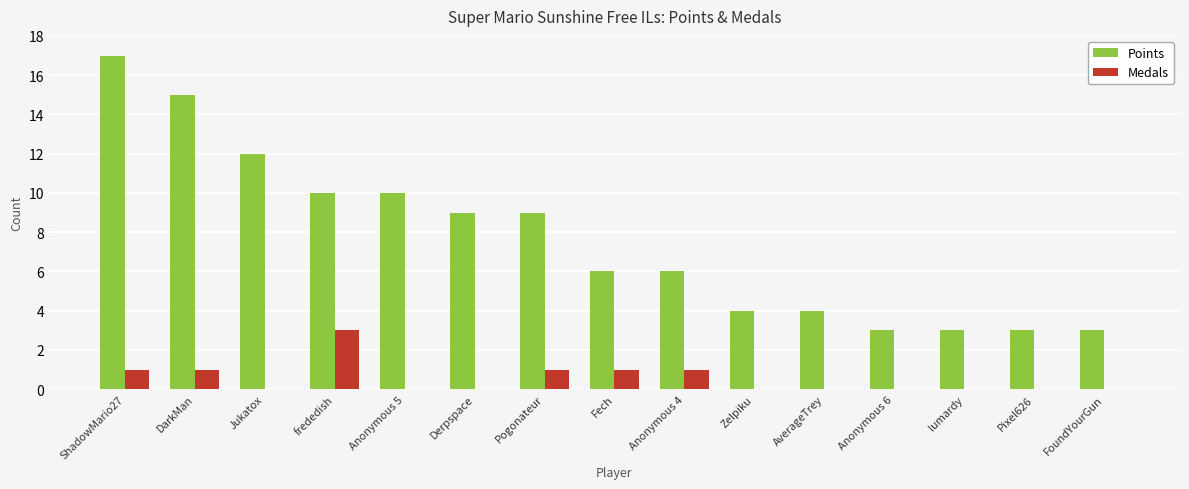

Reading left to right, what are all the values shown in this chart?

Points: ShadowMario27=17	DarkMan=15	Jukatox=12	frededish=10	Anonymous 5=10	Derpspace=9	Pogonateur=9	Fech=6	Anonymous 4=6	Zelpiku=4	AverageTrey=4	Anonymous 6=3	lumardy=3	Pixel626=3	FoundYourGun=3
Medals: ShadowMario27=1	DarkMan=1	Jukatox=0	frededish=3	Anonymous 5=0	Derpspace=0	Pogonateur=1	Fech=1	Anonymous 4=1	Zelpiku=0	AverageTrey=0	Anonymous 6=0	lumardy=0	Pixel626=0	FoundYourGun=0